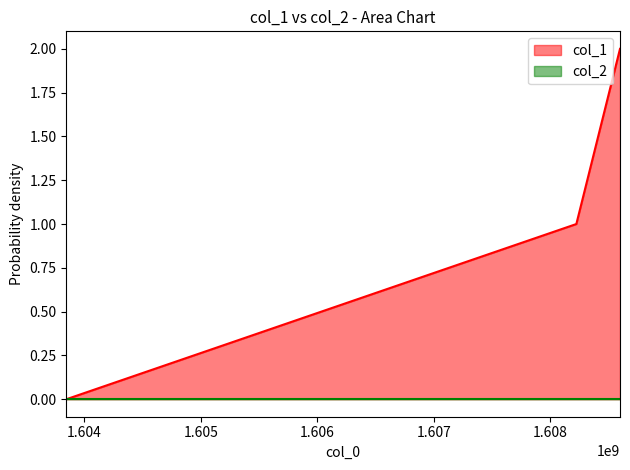

Which category has the highest value across all series?

1608600587